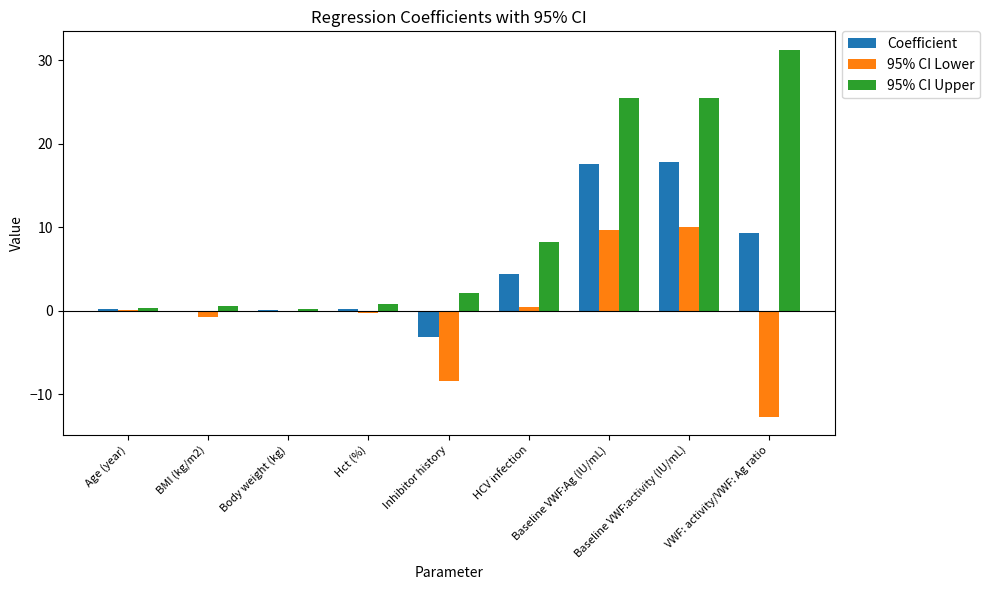

Which series has the largest range (max minus min)?

95% CI Upper